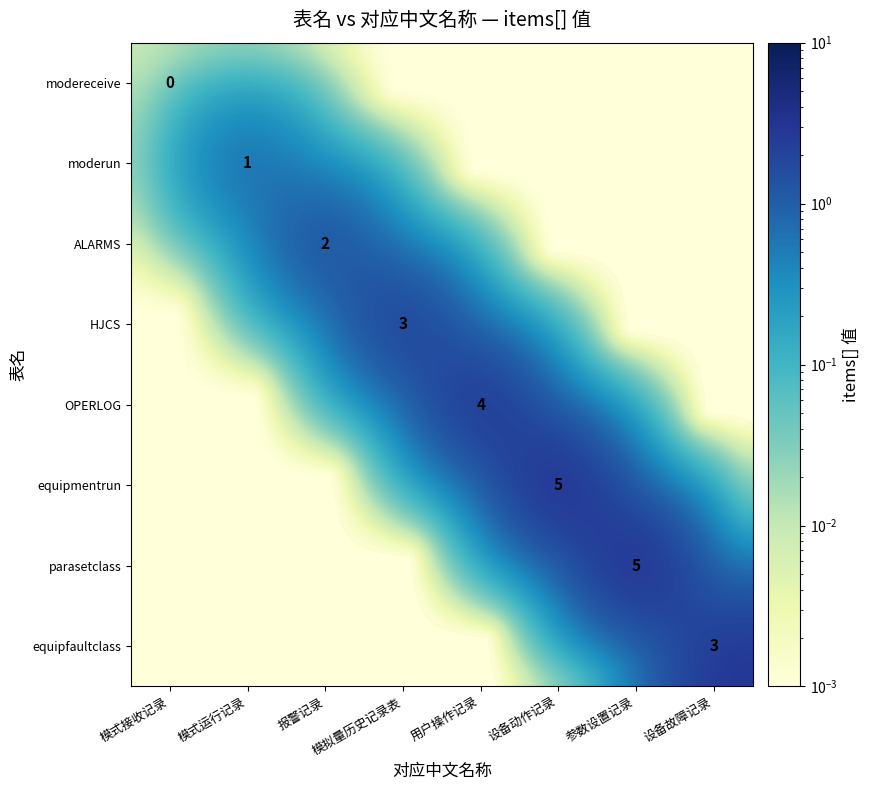

Which label corresponds to the largest value in the chart?

设备动作记录